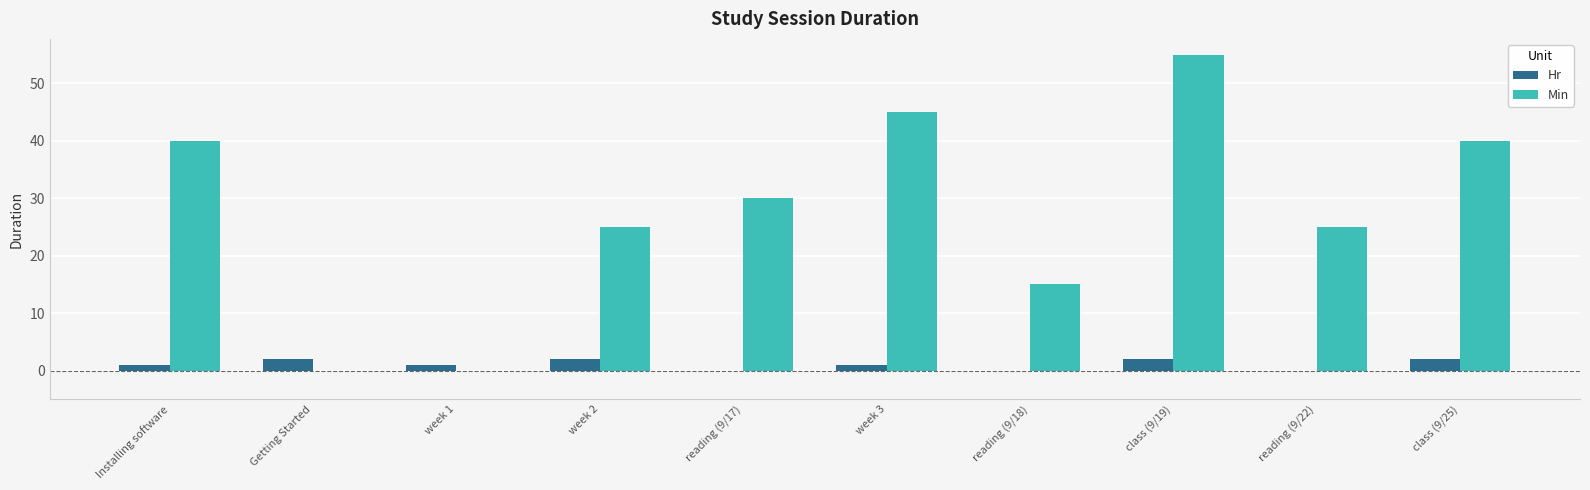

How many groups of bars are there?

10